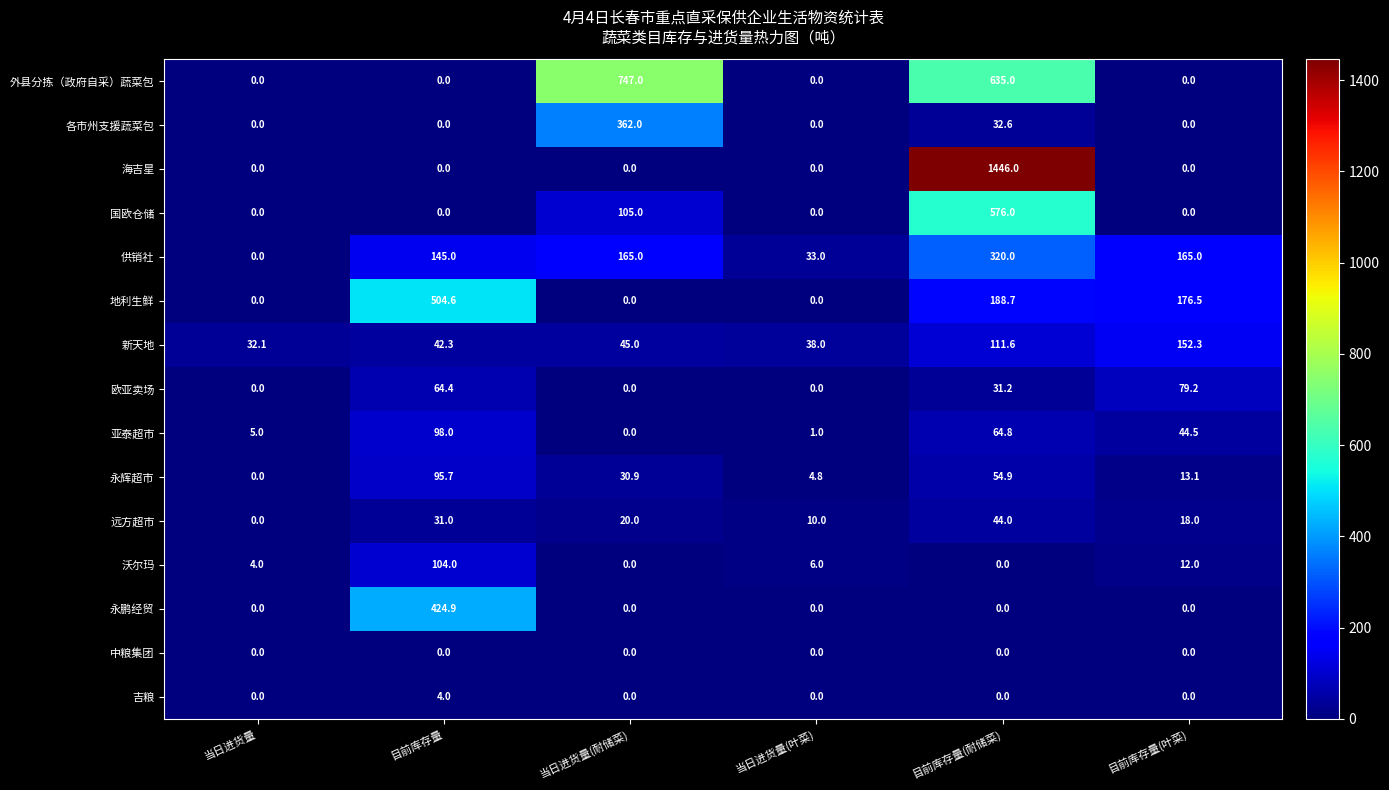

At which category is the sum across all series the highest?

目前库存量(耐储菜)